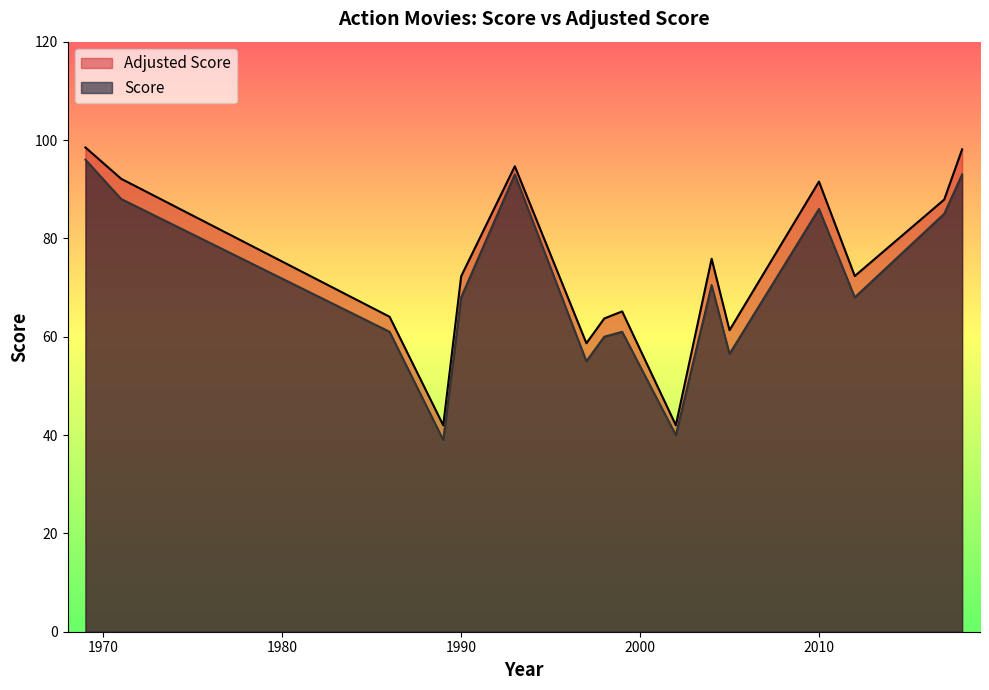

Which series has the largest total across all categories?

Adjusted Score